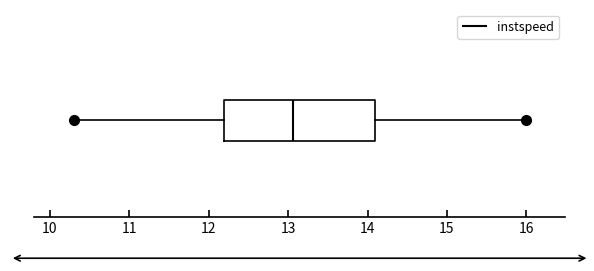

Read this box plot against the x-axis: the position of the median line, the range covered by the box, and the ends of both whiskers. The values are not printed on the chart, so give them approximately, as read against the axis.

median 13.1, box 12.2 to 14.1, whiskers 10.3 to 16.0